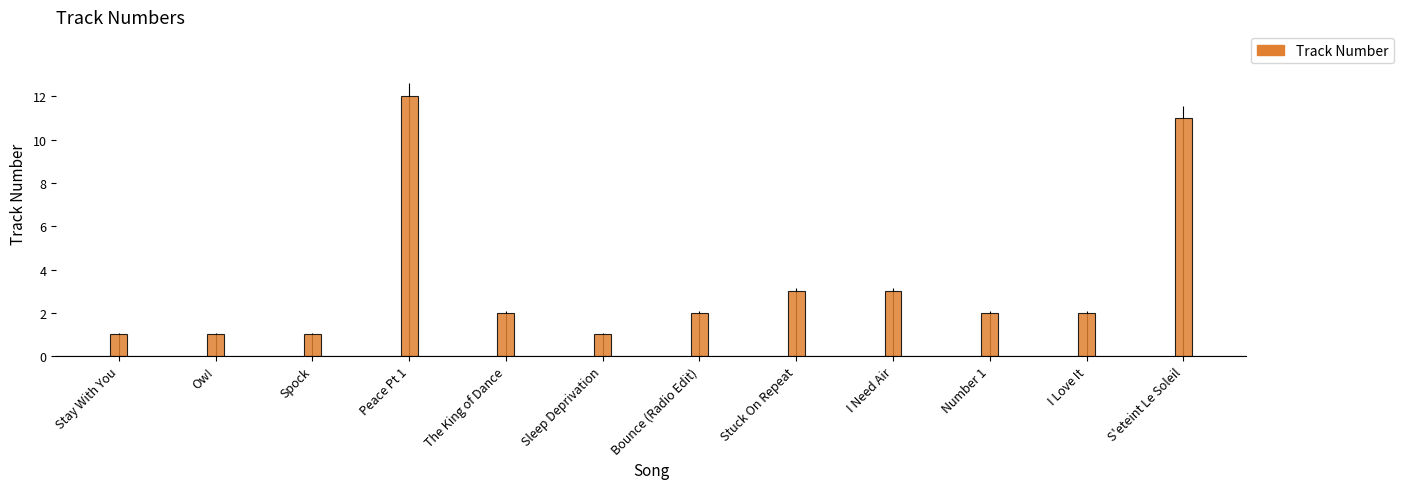

At which category does the chart reach its peak across all series?

Peace Pt 1